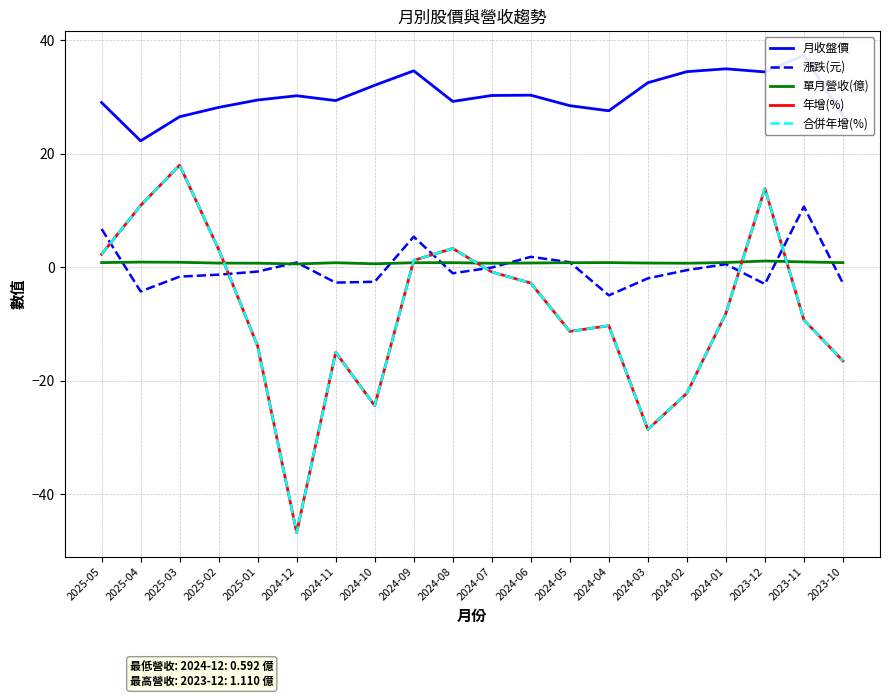

True or false: 年增(%) and 合併年增(%) intersect in this chart.

False